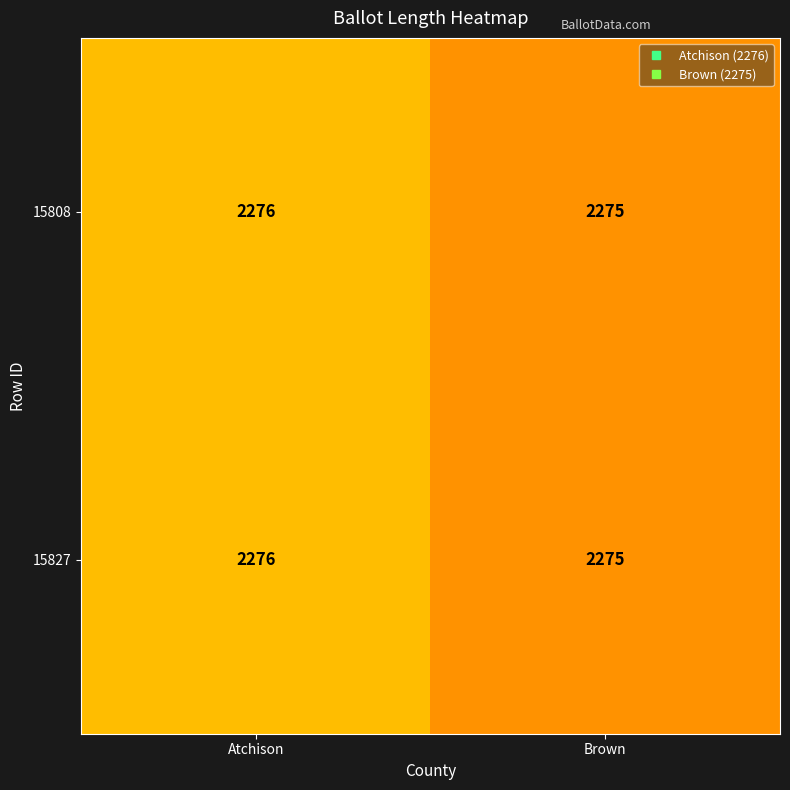

True or false: 15827 has a value of 877 at Brown.

False